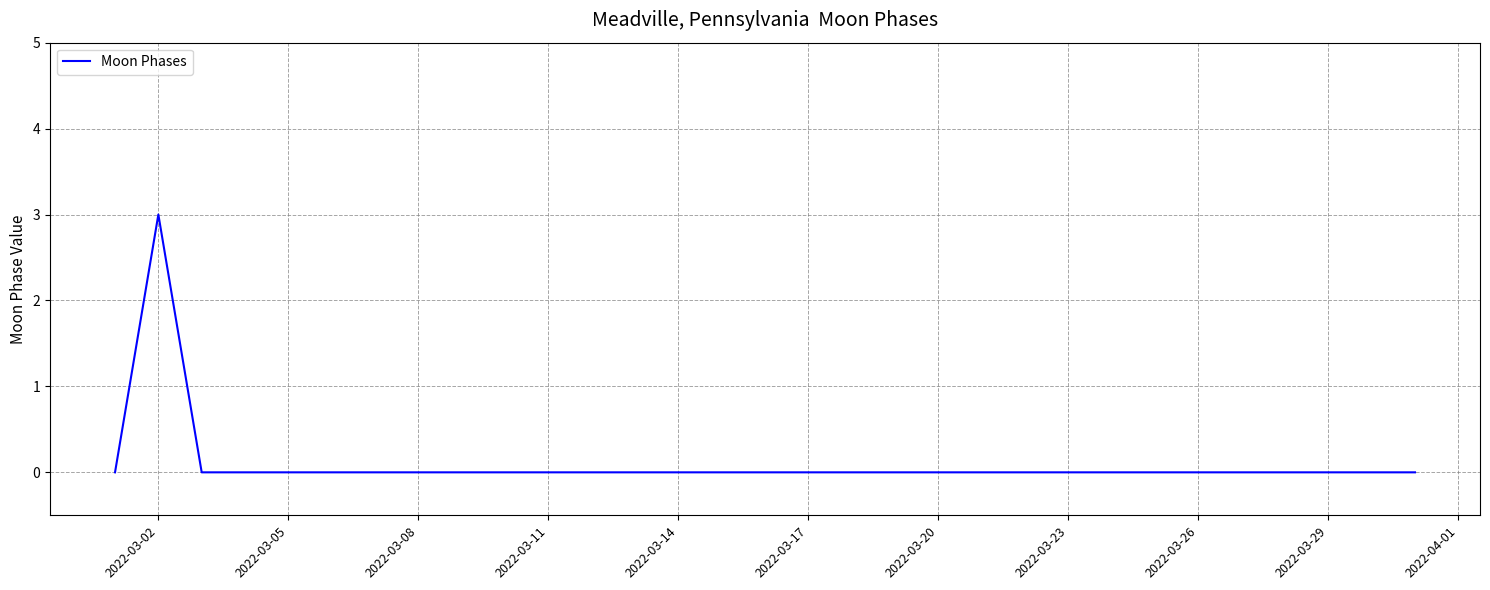

What is the difference between the maximum and minimum values?

3